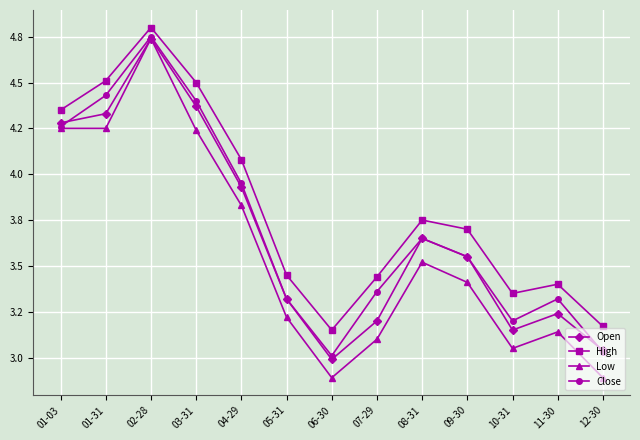

Rank the categories by High value from lowest to highest.

06-30, 12-30, 10-31, 11-30, 07-29, 05-31, 09-30, 08-31, 04-29, 01-03, 03-31, 01-31, 02-28